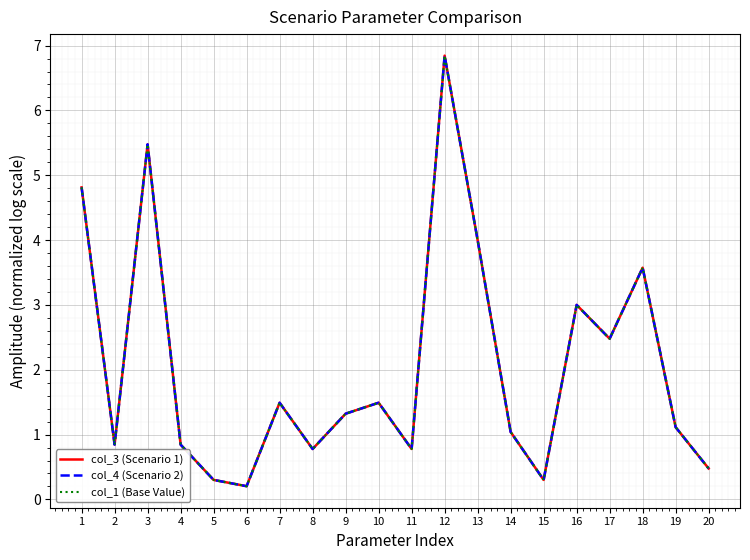

Is this an area chart (filled region under the line)?

No